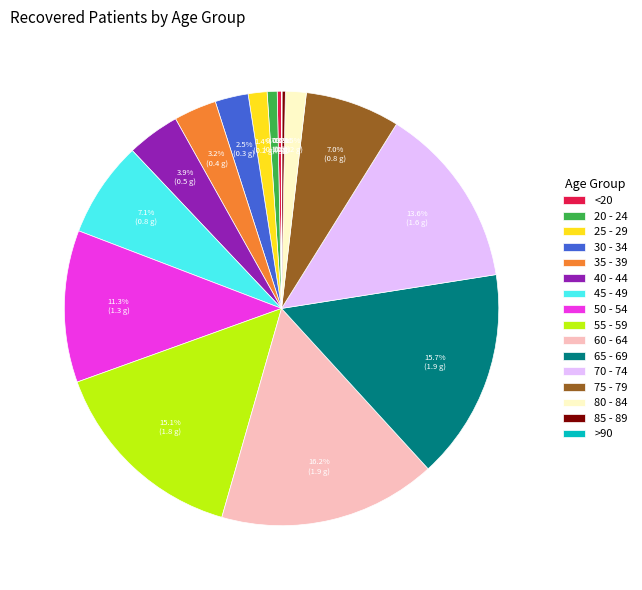

What portion of the pie excludes 70 - 74?

86.4%